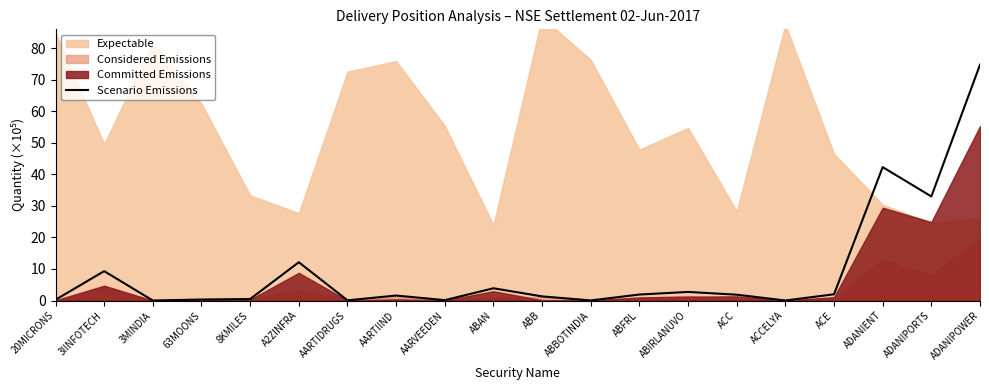

What value does the Scenario Emissions series have at ABFRL?

1.9